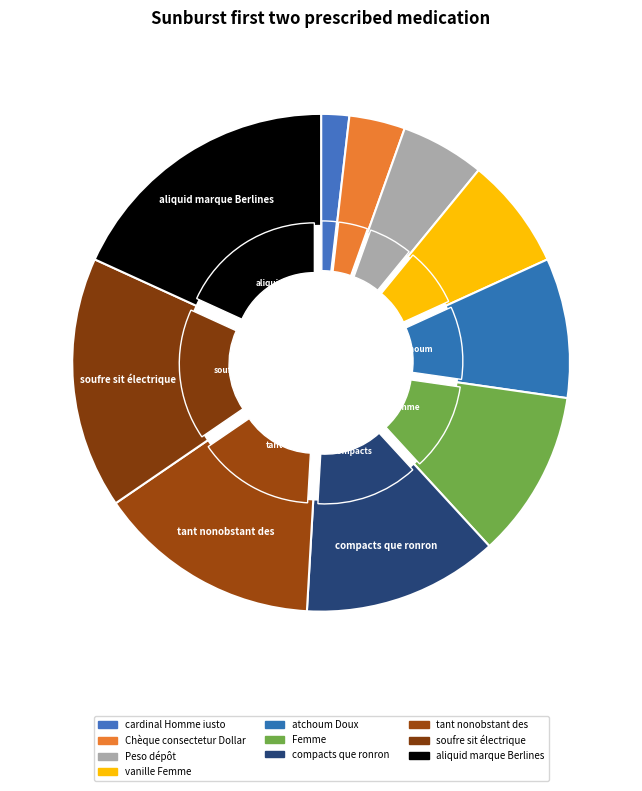

What is the largest slice in the pie chart?

aliquid marque Berlines